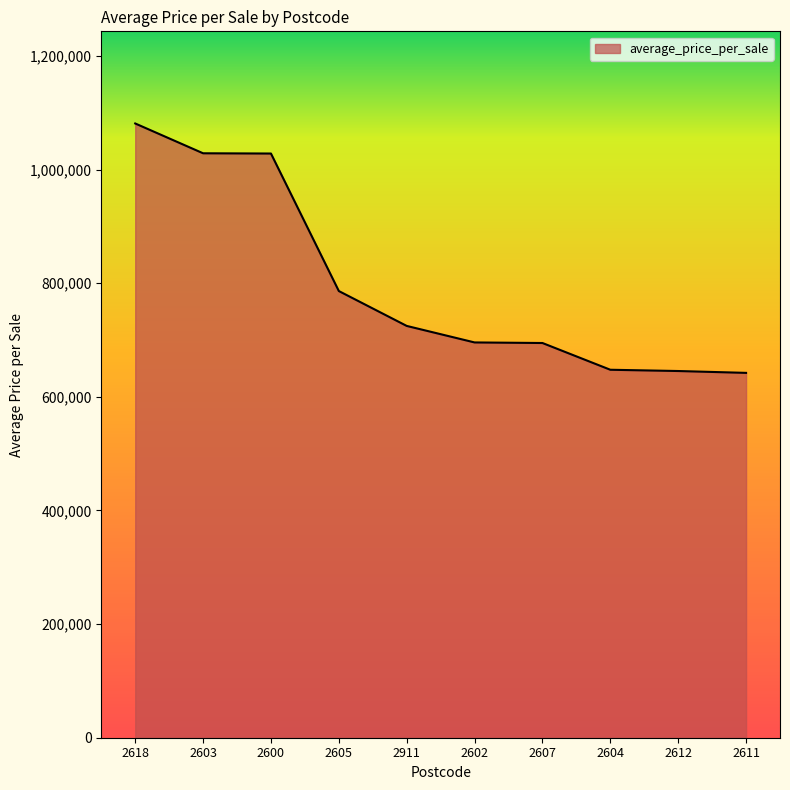

The value at 2911 is 1136096. True or false?

False